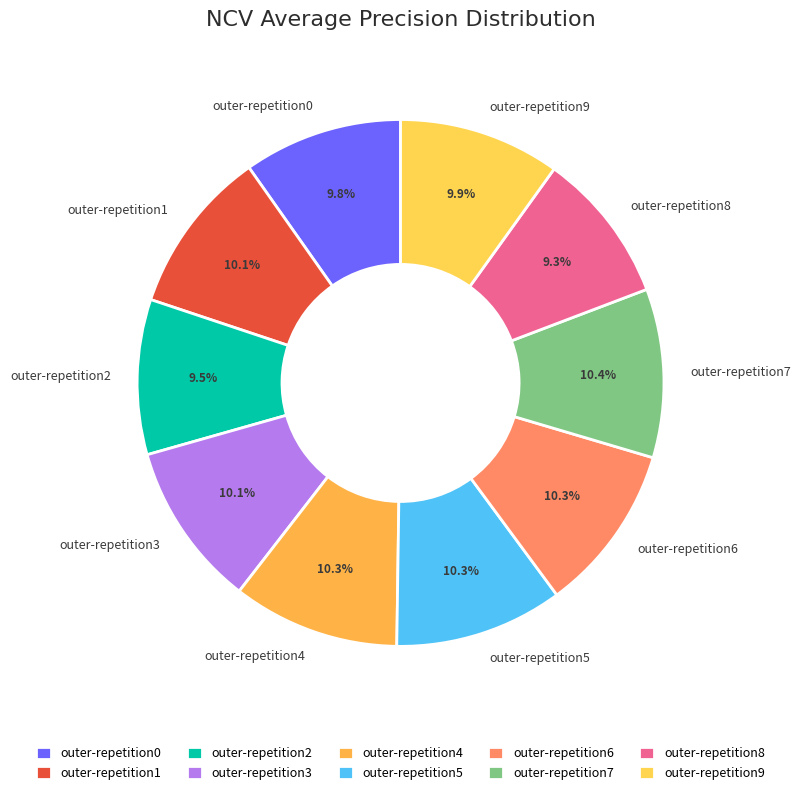

Do outer-repetition7 and outer-repetition0 together represent more than half of the pie?

No